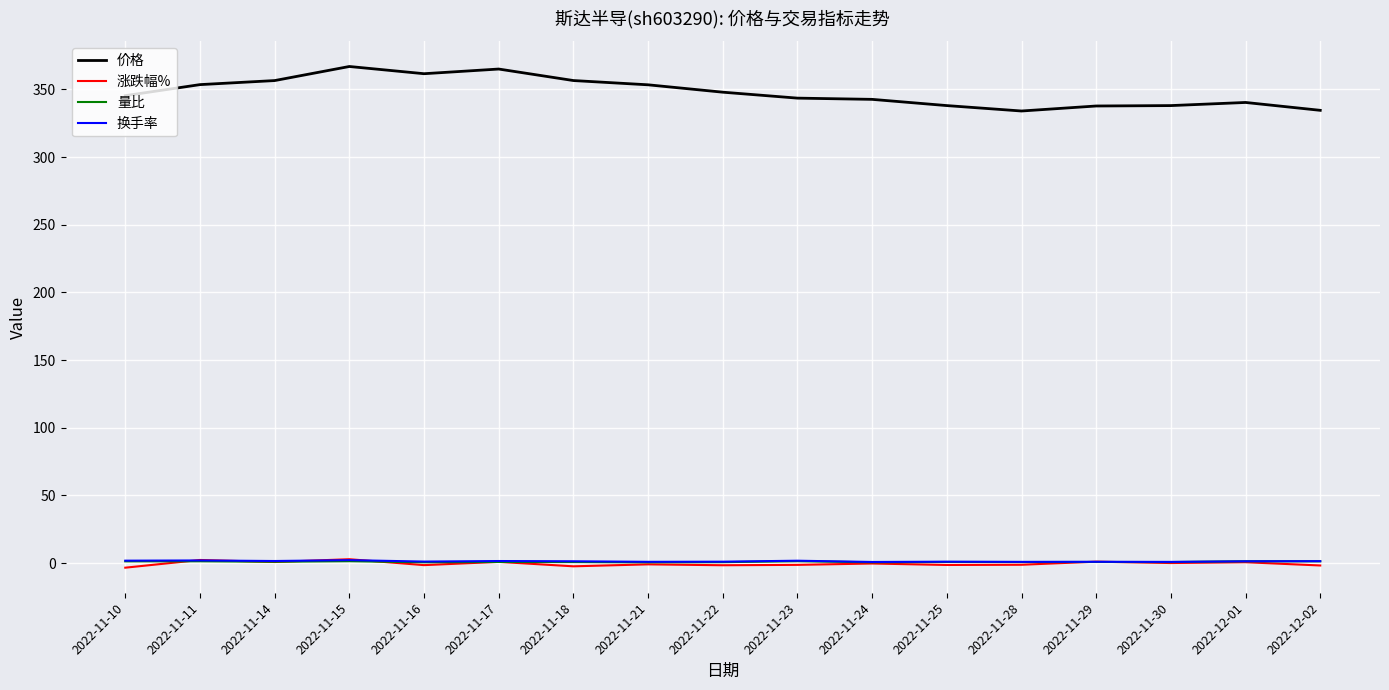

True or false: 量比 and 价格 intersect in this chart.

False